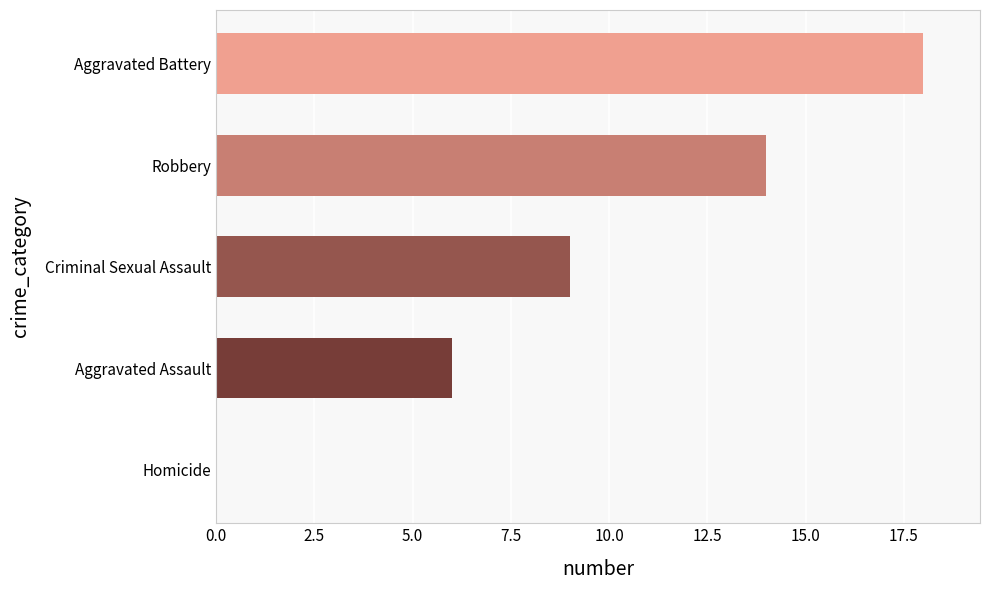

Reading bottom to top, extract all data points from this chart.

Homicide=0	Aggravated Assault=6	Criminal Sexual Assault=9	Robbery=14	Aggravated Battery=18